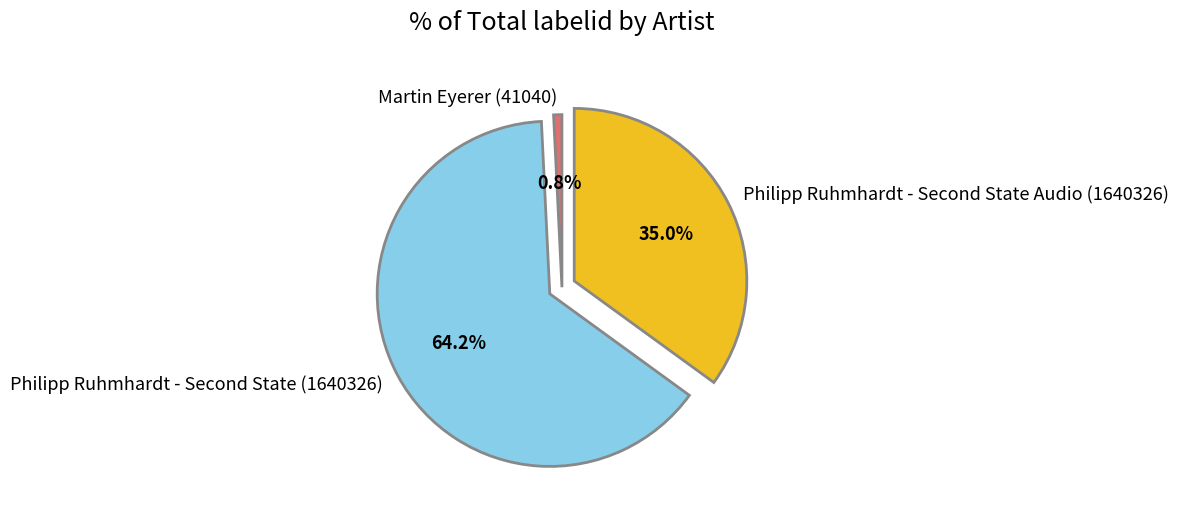

To the nearest percent, what is the average slice percentage?

33%